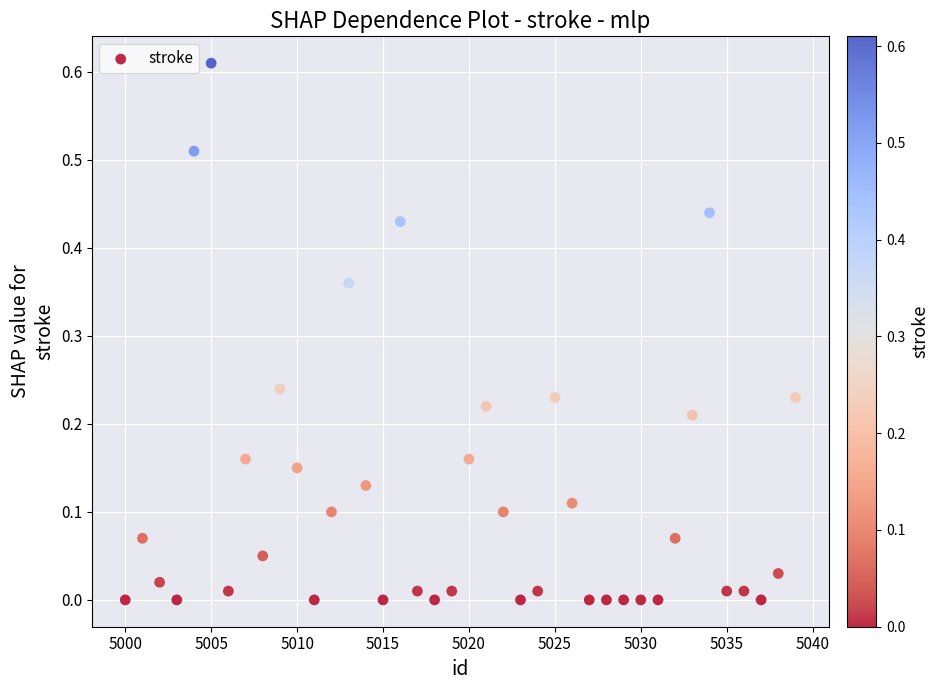

What is the range of X values (max minus min)?

39.0